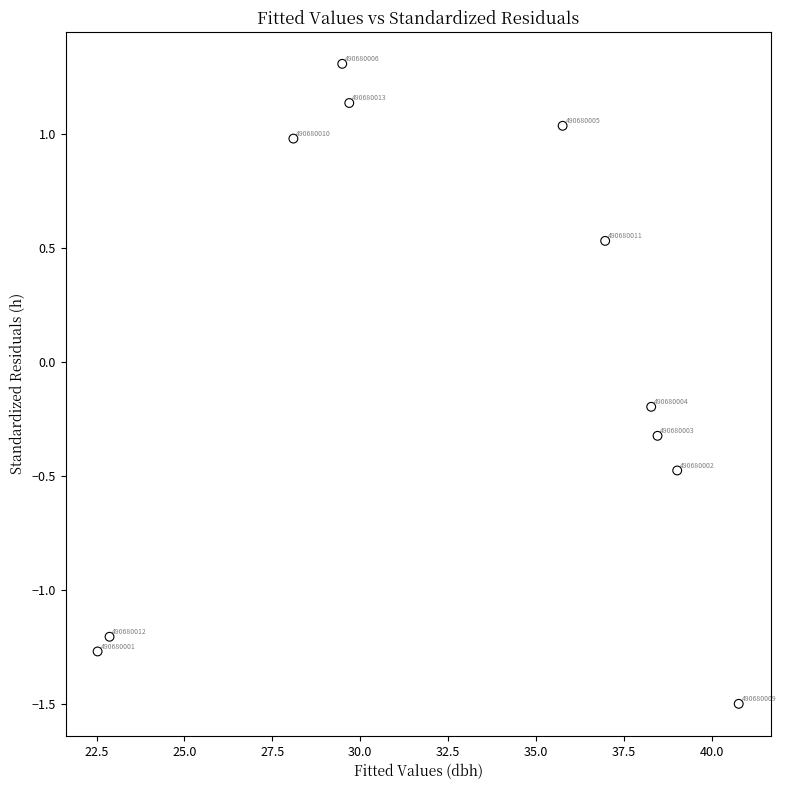

What is the range of X values (max minus min)?

18.2